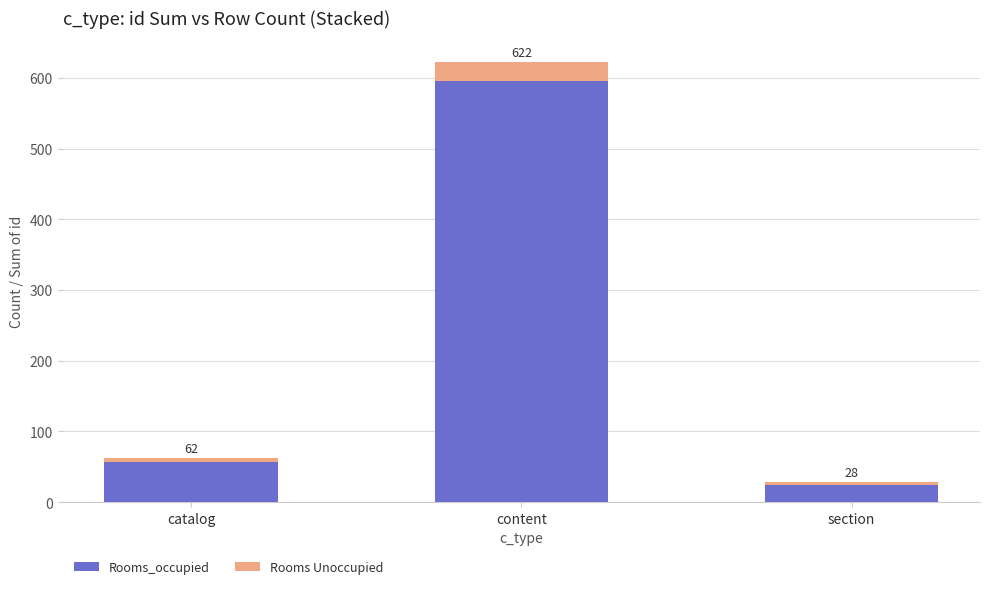

What is the value of the Rooms_occupied bar at the 3rd from the left?

24